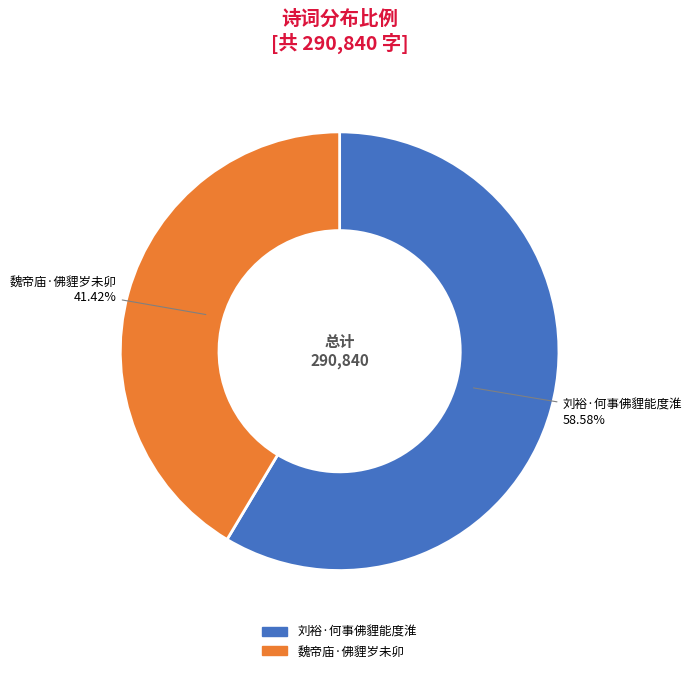

How many segments does this pie chart have?

2